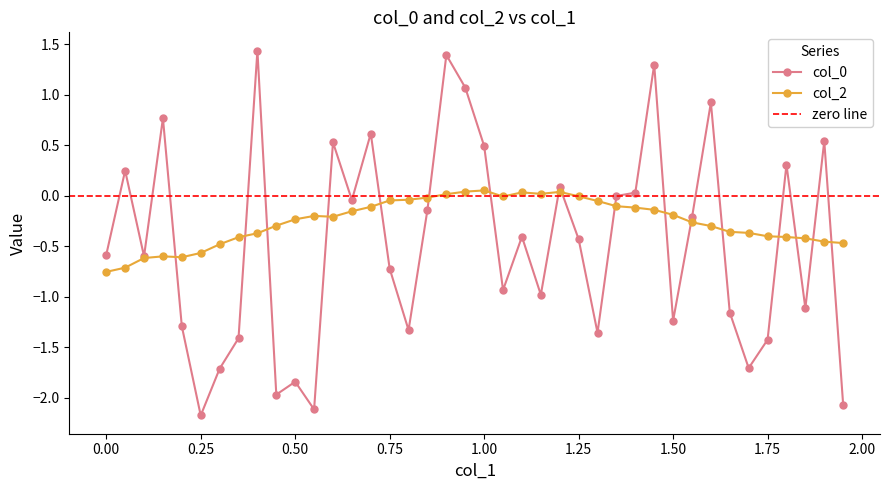

List the series in order of their peak value, lowest first.

col_2, col_0